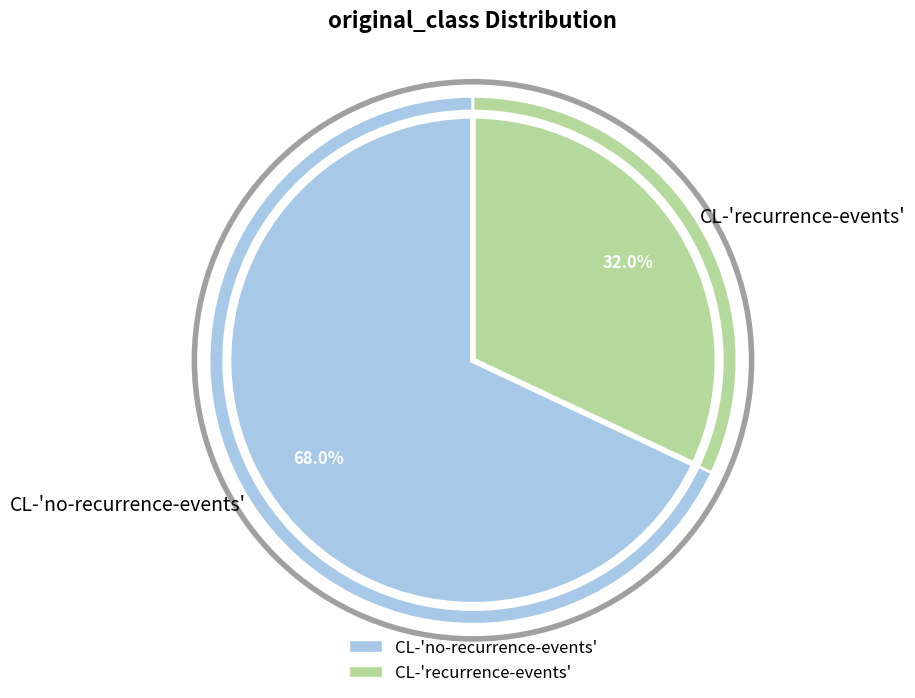

Is there any slice that represents more than half of the pie?

Yes